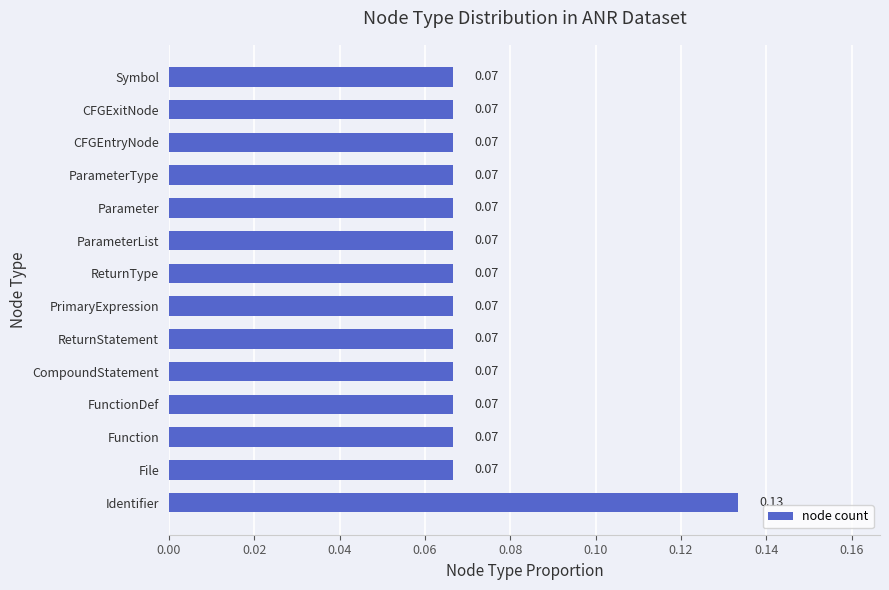

What is the sum of all values?

1.0